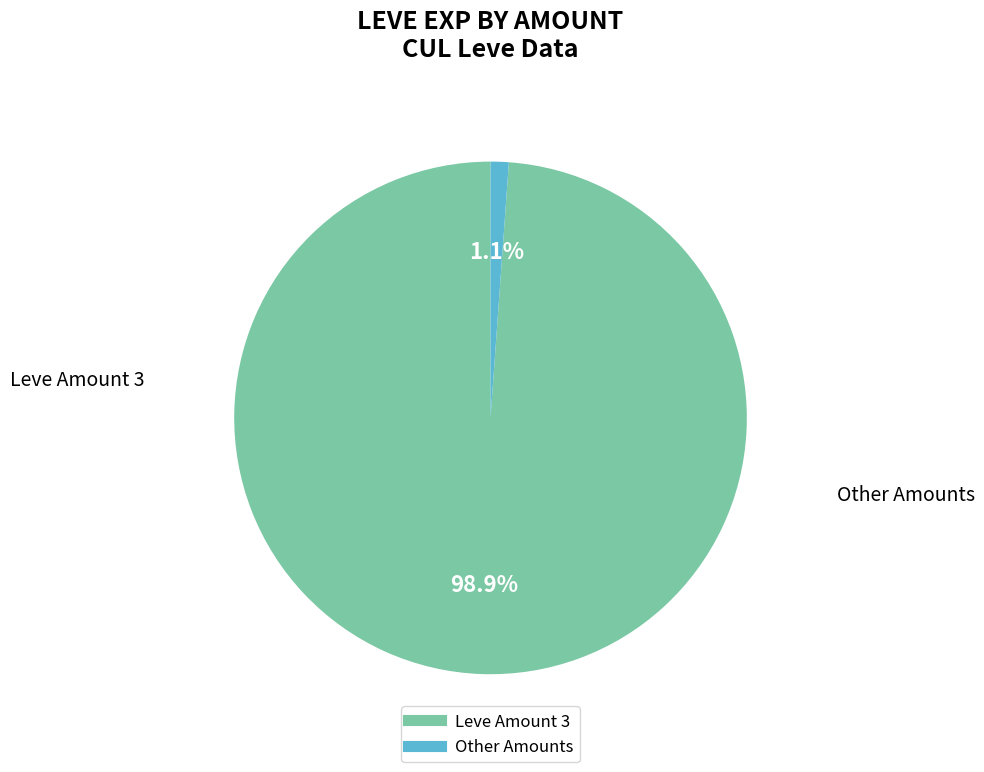

How many segments does this pie chart have?

2